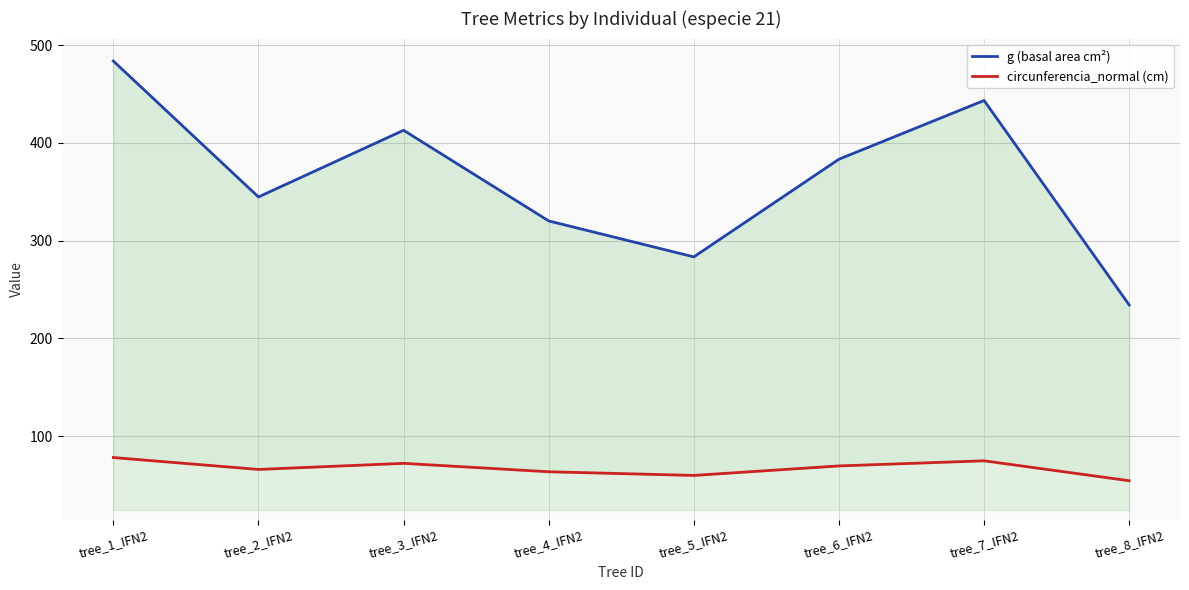

What are all the series names shown in the legend?

g (basal area cm²), circunferencia_normal (cm)